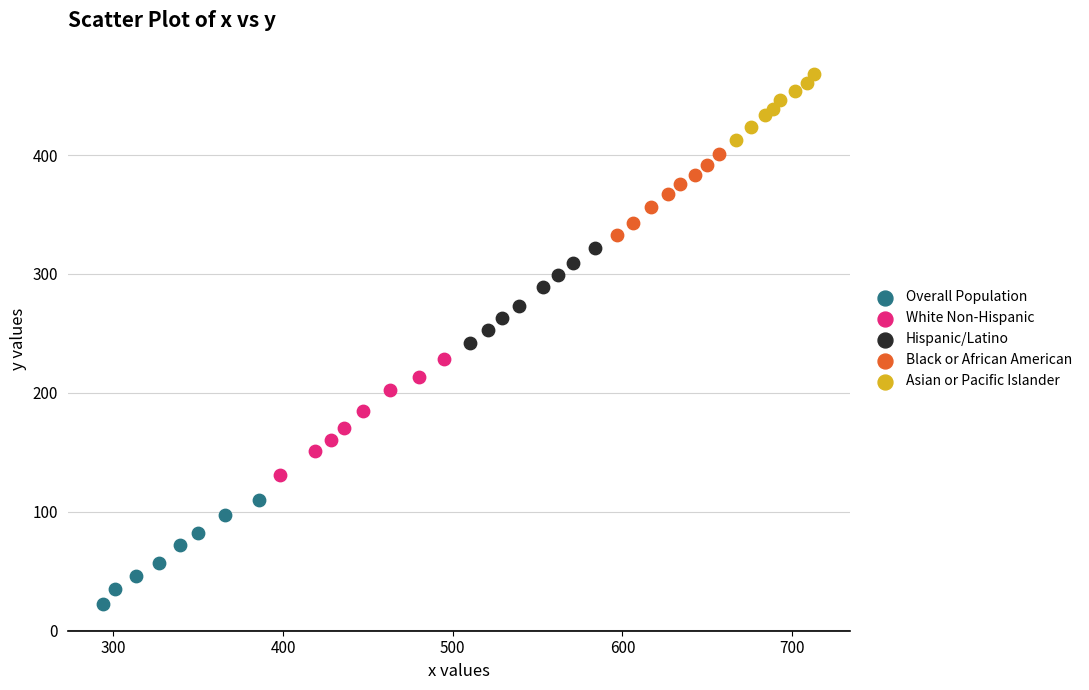

Which series has the widest spread of Y values?

White Non-Hispanic